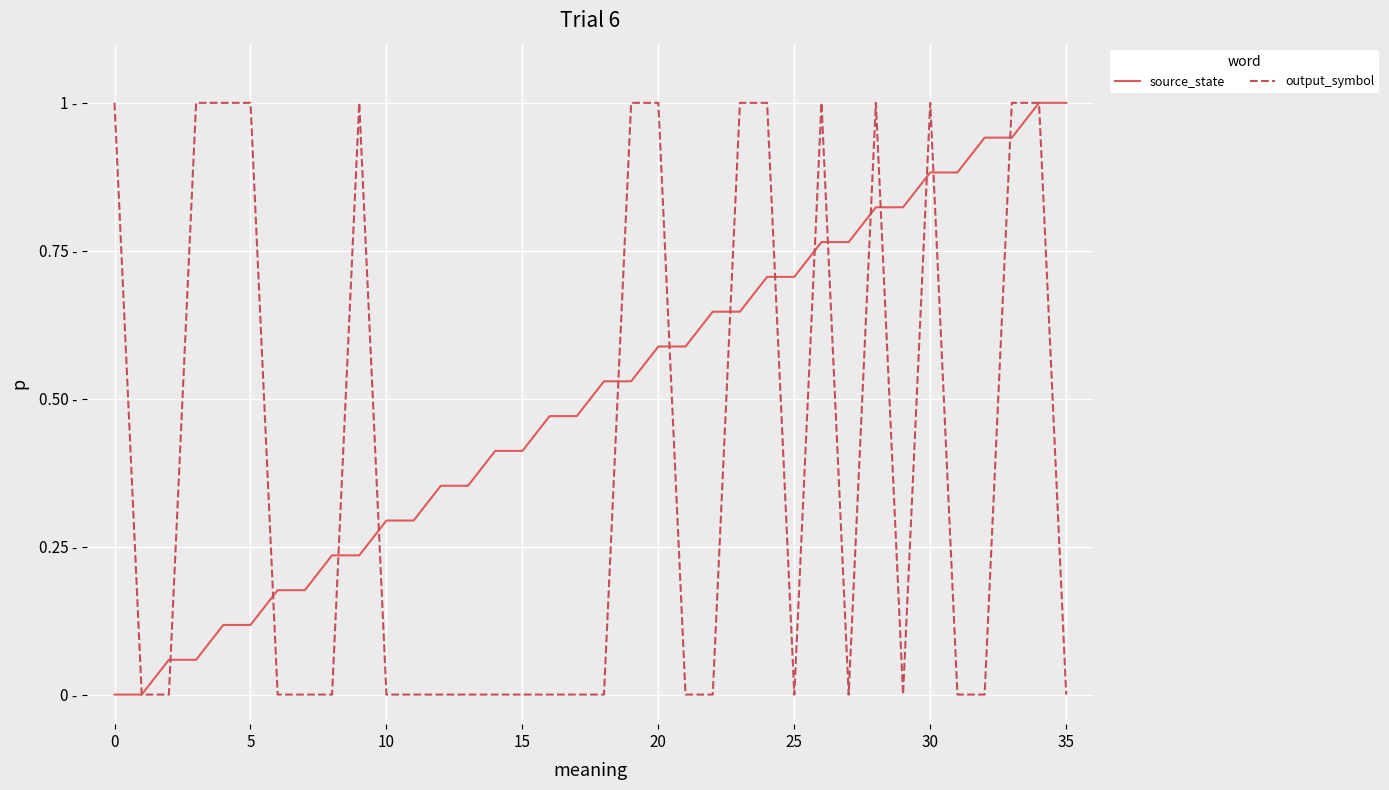

What are all the series names shown in the legend?

source_state, output_symbol